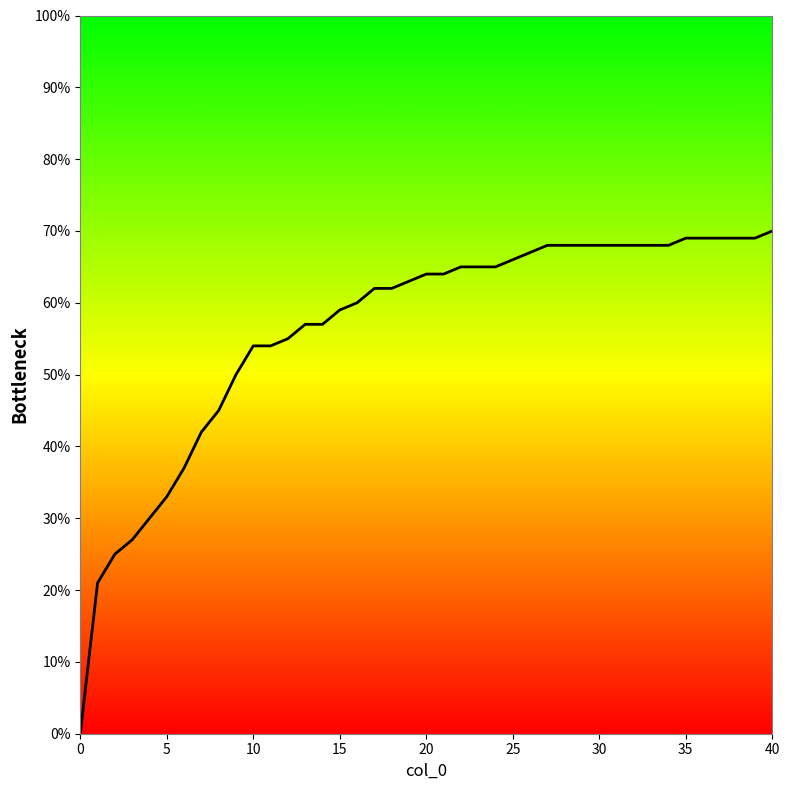

Does the chart have visible grid lines?

No